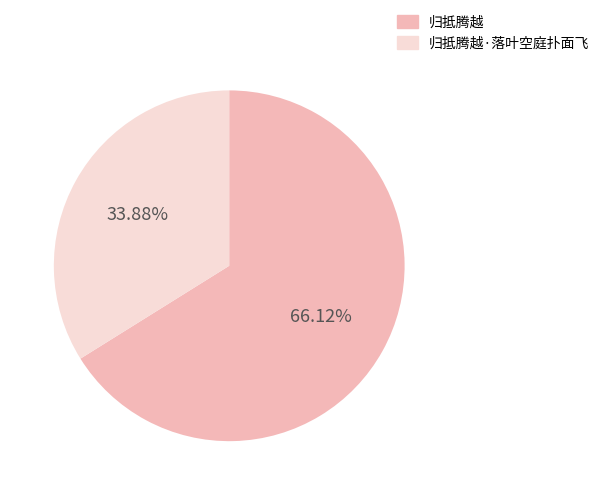

Count the number of slices in the pie.

2